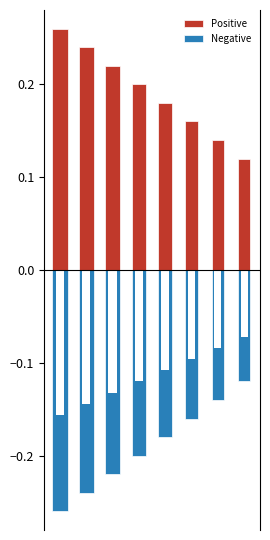

What is the difference between the maximum and minimum values in the Positive series?

0.1